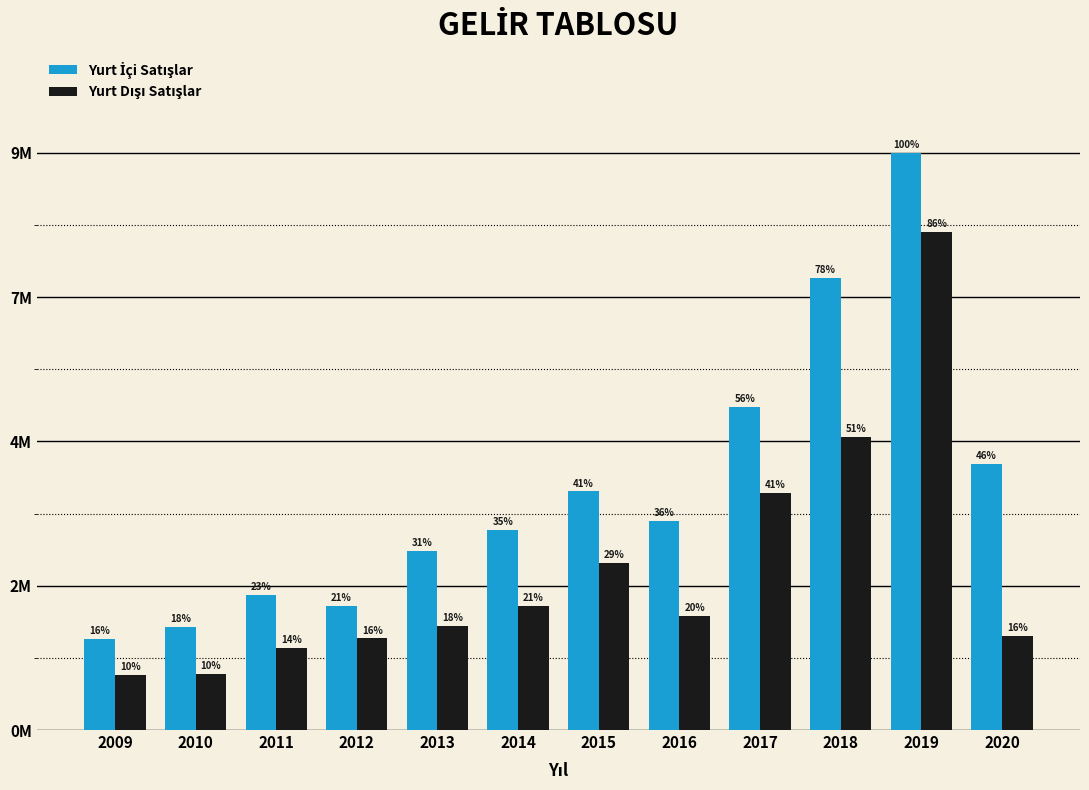

Are the bars horizontal?

No